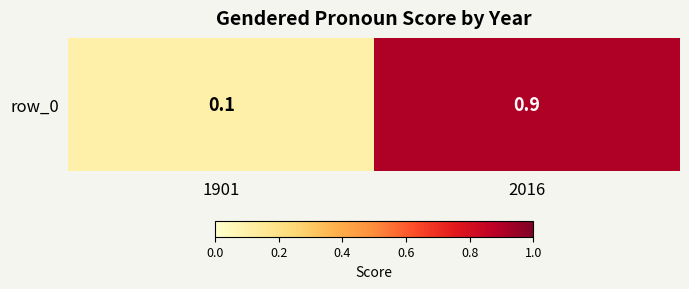

Count the values in the range 0 to 1.

2